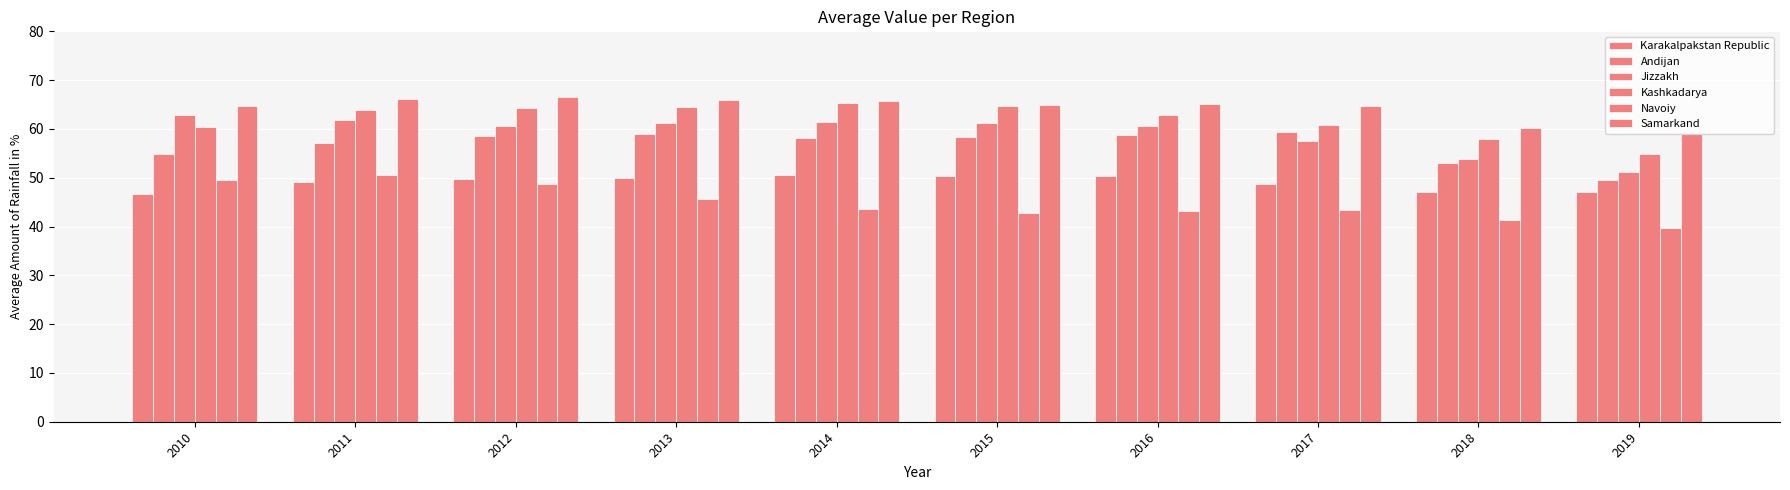

Is the value of Samarkand at 2017 greater than the value of Kashkadarya at 2011?

Yes